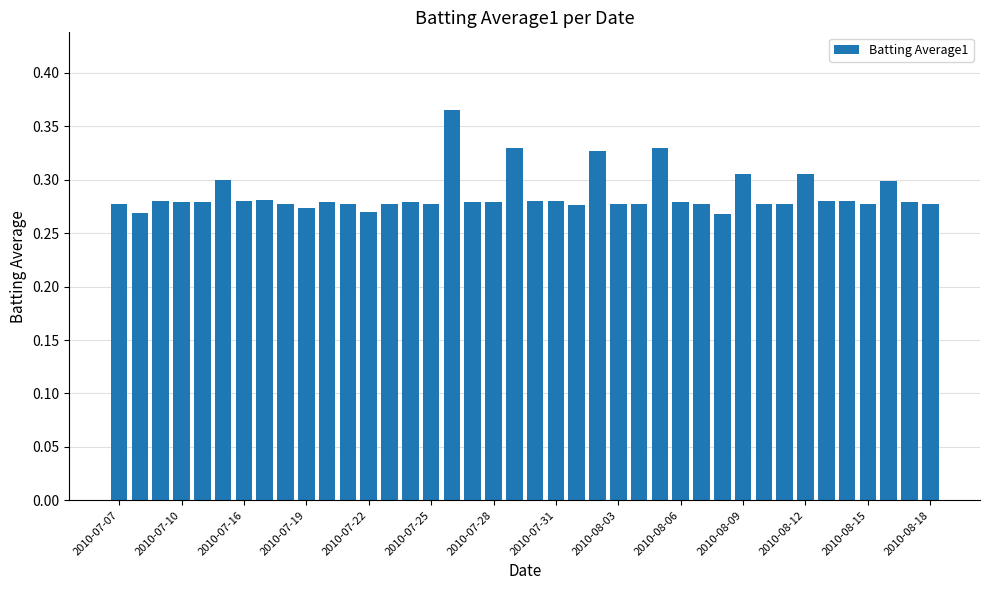

How many values are between 0 and 1?

40